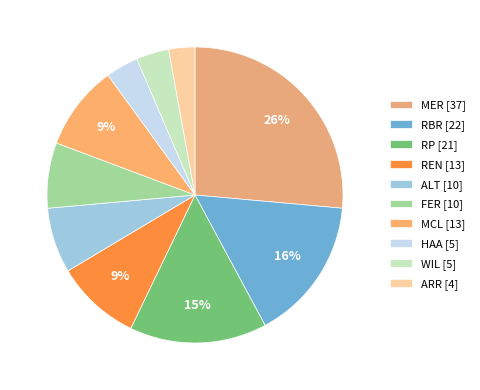

What percentage is the FER slice, to the nearest percent?

7%